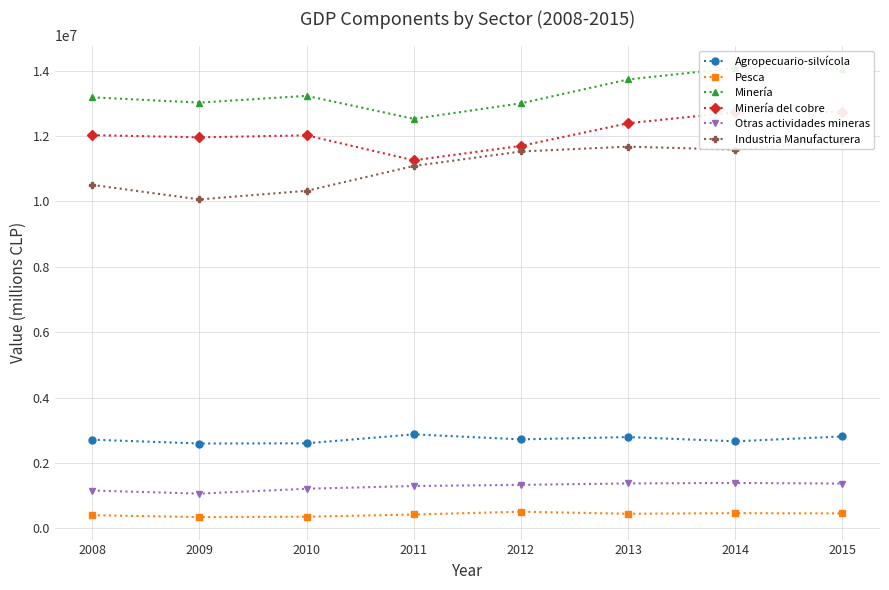

True or false: Minería del cobre has more than 2 interior local peaks.

False